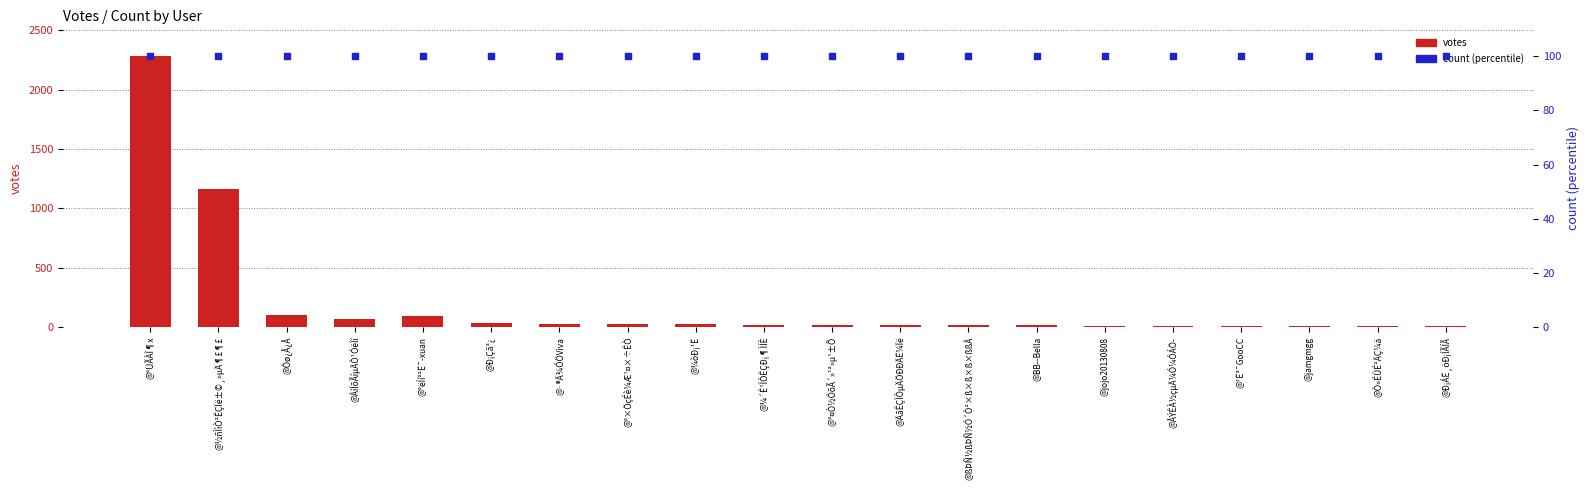

Which series reaches the maximum Y coordinate?

votes